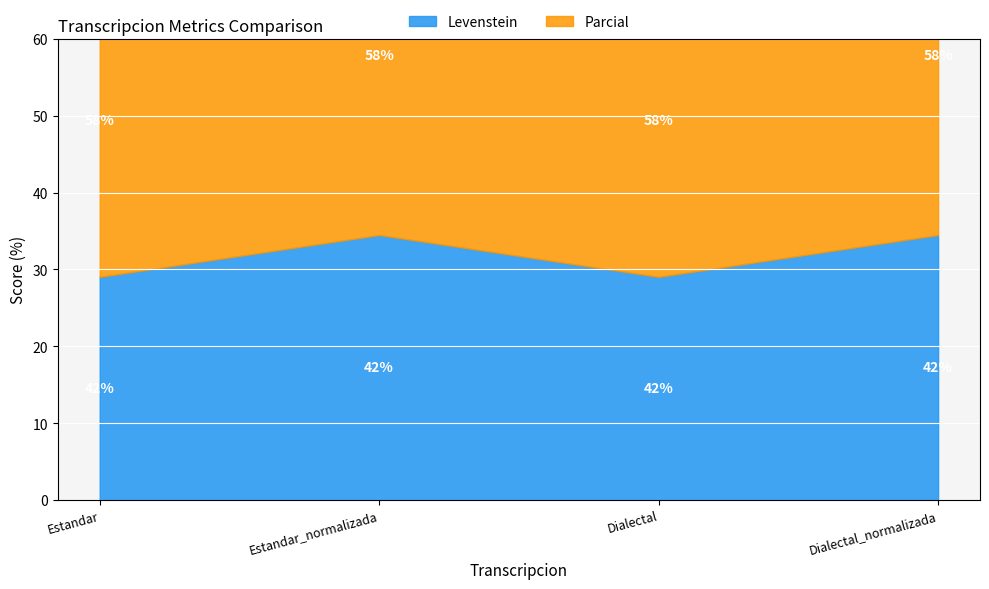

True or false: Levenstein and Parcial intersect in this chart.

False